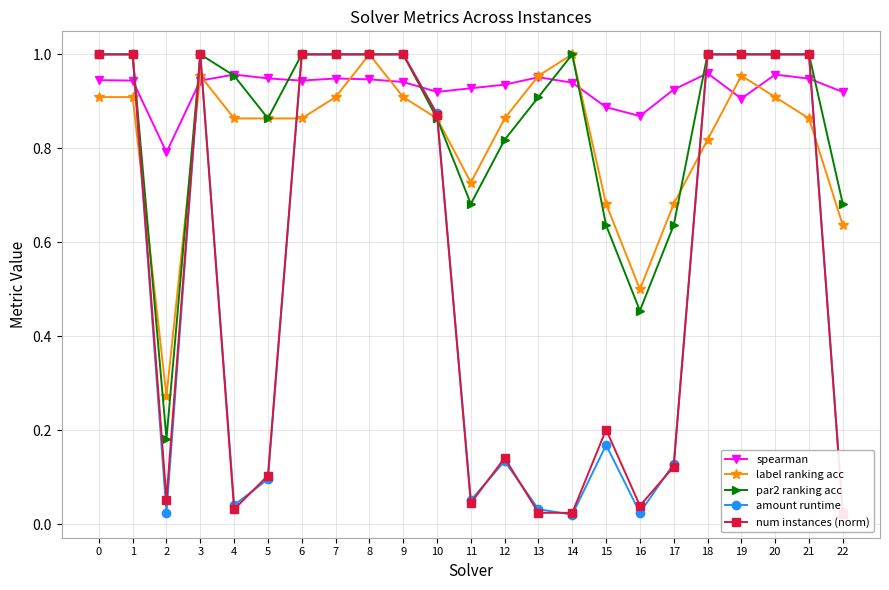

What is the maximum value shown in the chart?

1.0